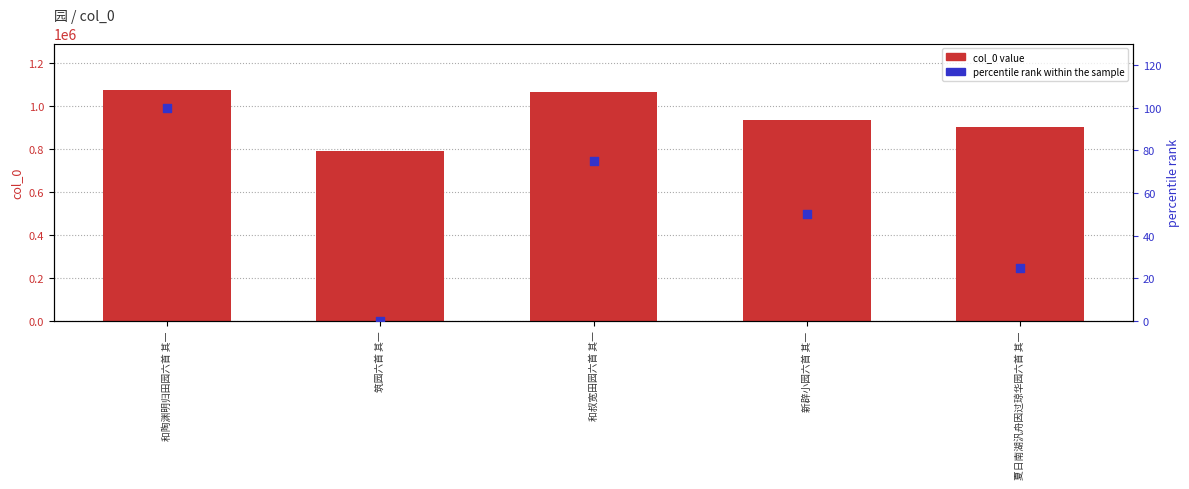

What is the total value across all series at 和叔宽田园六首 其一?

1065835